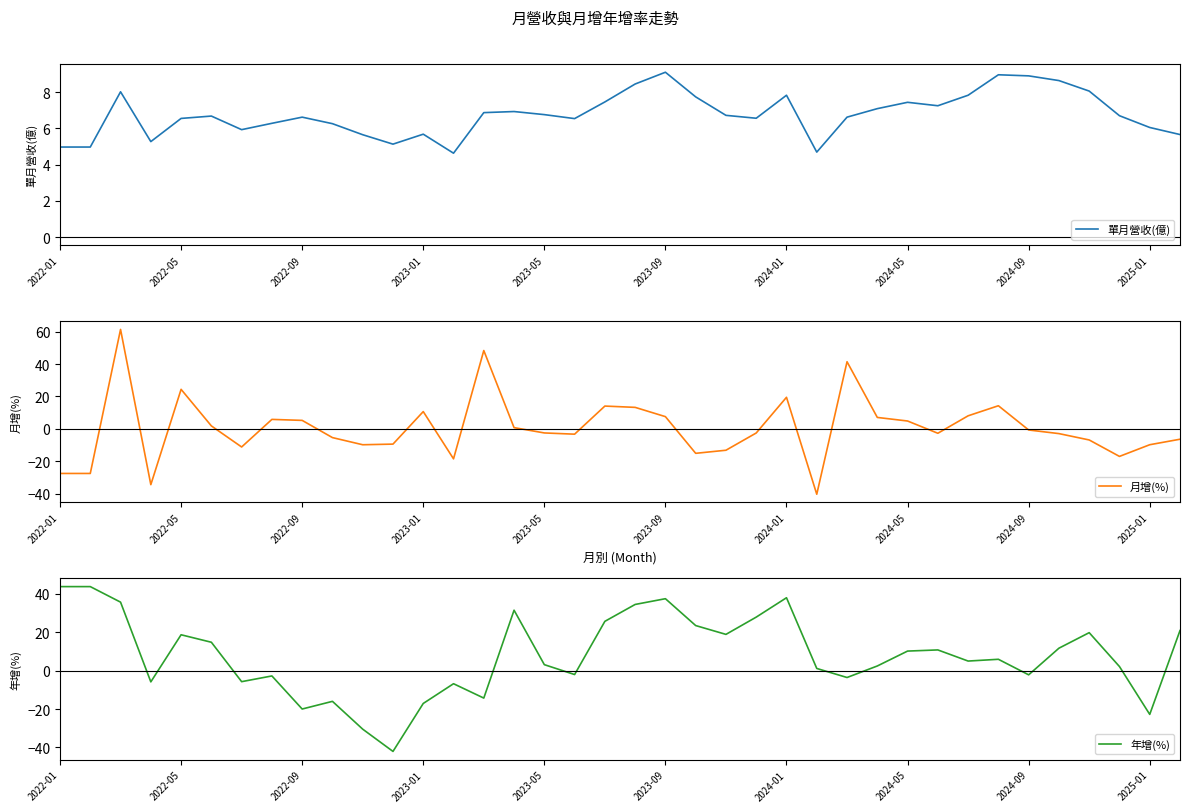

Reading left to right, list all the values displayed in this chart.

單月營收(億): 5.0	5.0	8.0	5.3	6.5	6.7	5.9	6.3	6.6	6.3	5.7	5.1	5.7	4.6	6.9	6.9	6.8	6.5	7.5	8.4	9.1	7.7	6.7	6.6	7.8	4.7	6.6	7.1	7.4	7.2	7.8	9.0	8.9	8.6	8.1	6.7	6.0	5.7
月增(%): -27.4	-27.4	61.3	-34.3	24.4	1.9	-11.1	5.9	5.3	-5.3	-9.7	-9.3	10.7	-18.4	48.3	0.8	-2.5	-3.2	14.1	13.3	7.6	-15.0	-13.1	-2.5	19.5	-40.2	41.4	7.1	4.9	-2.6	8.1	14.3	-0.6	-2.9	-6.8	-16.9	-9.7	-6.3
年增(%): 43.8	43.8	35.7	-5.8	18.7	14.8	-5.7	-2.8	-20.0	-16.0	-30.5	-42.1	-17.1	-6.8	-14.3	31.5	3.1	-2.0	25.7	34.5	37.5	23.5	18.9	27.9	38.0	1.1	-3.6	2.4	10.2	10.8	5.0	5.9	-2.2	11.7	19.8	2.1	-22.8	20.9